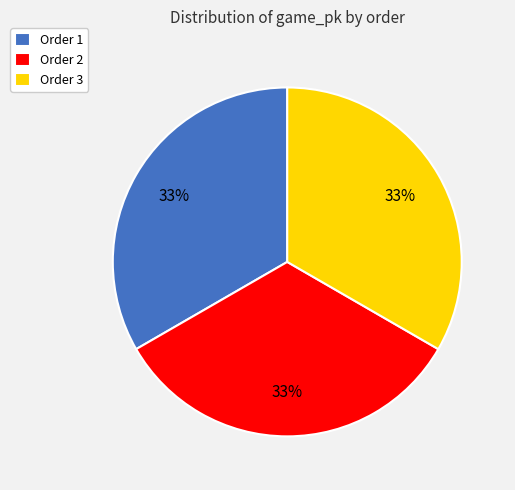

True or false: Order 1 accounts for 27% of the total.

False